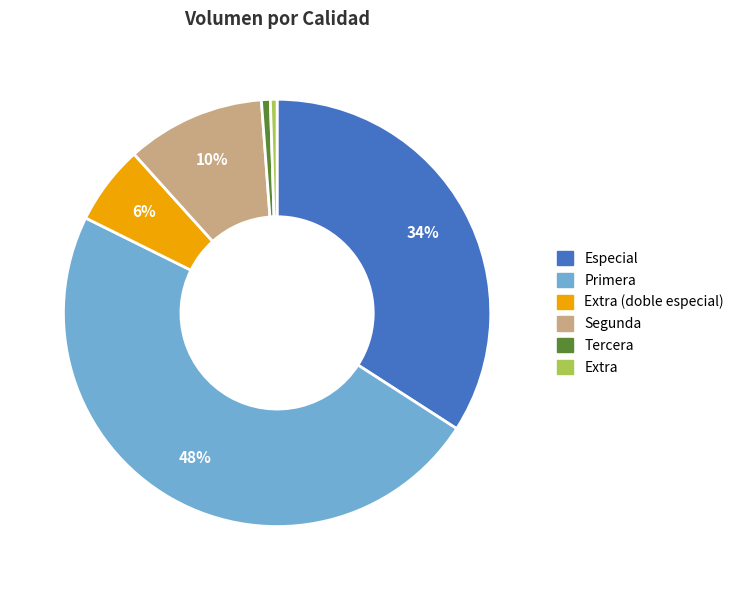

Is there a majority slice in this chart?

No